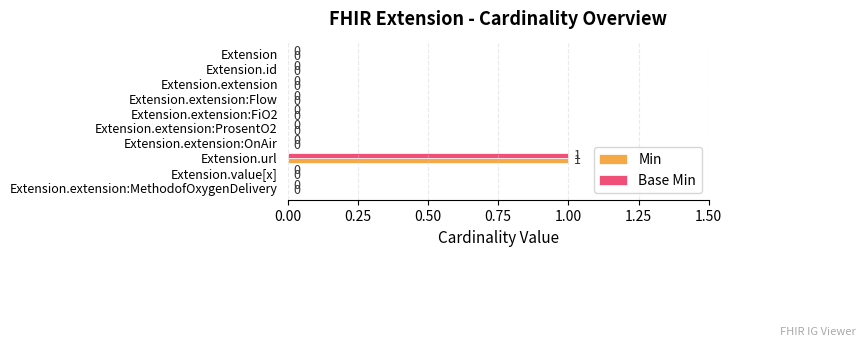

The Min series shows 1 at Extension. True or false?

False